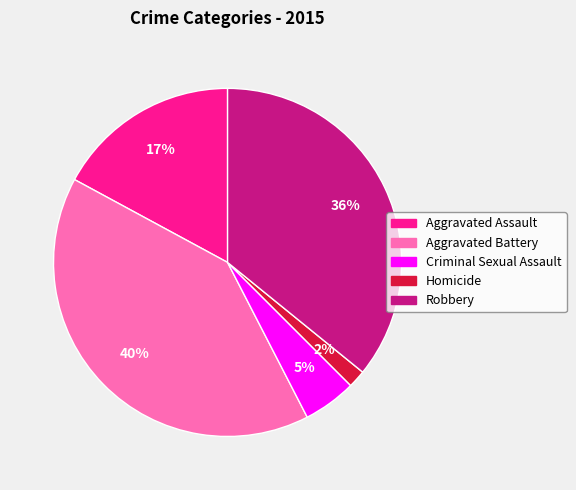

Which category has the smallest portion of the pie?

Homicide